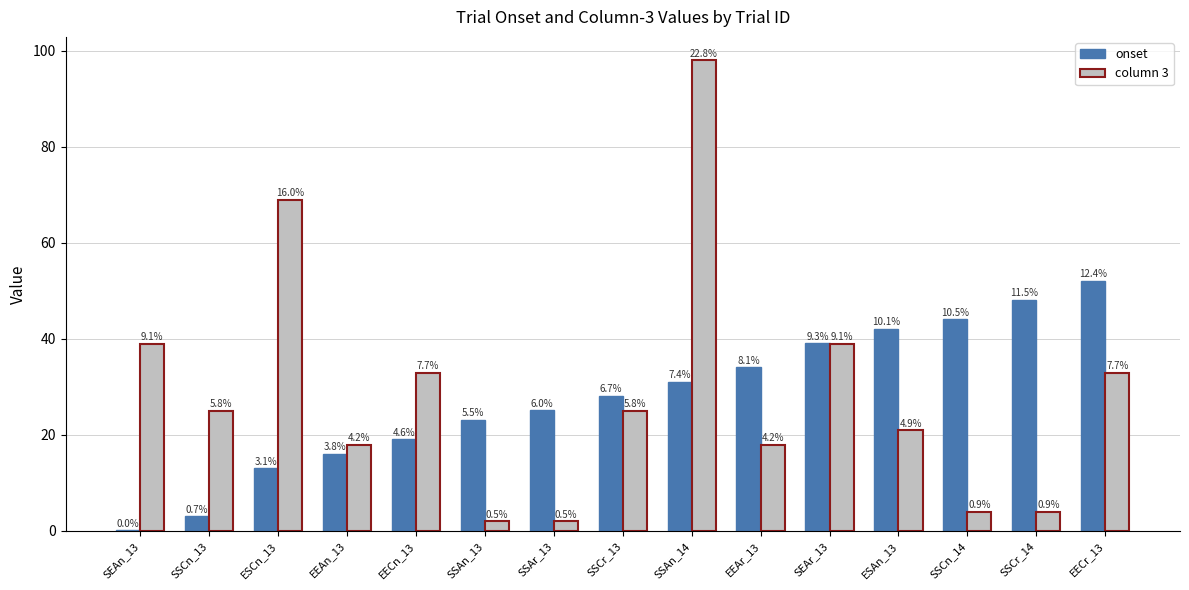

What is the difference between the maximum and minimum values in the onset series?

52.0